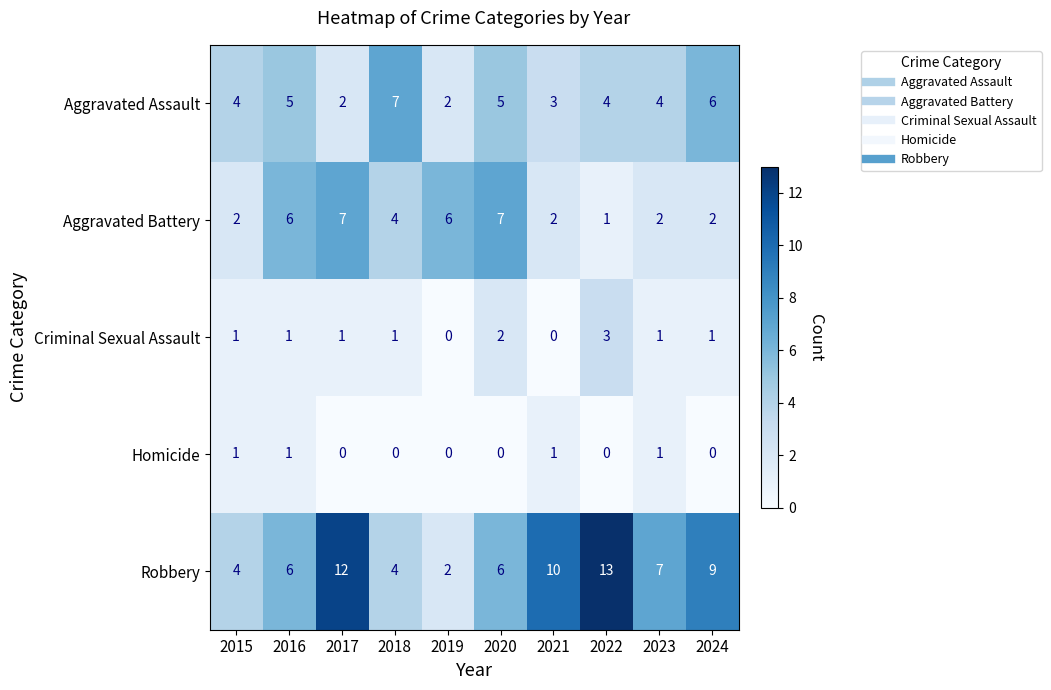

Count the Homicide values in the range 0 to 1.

10